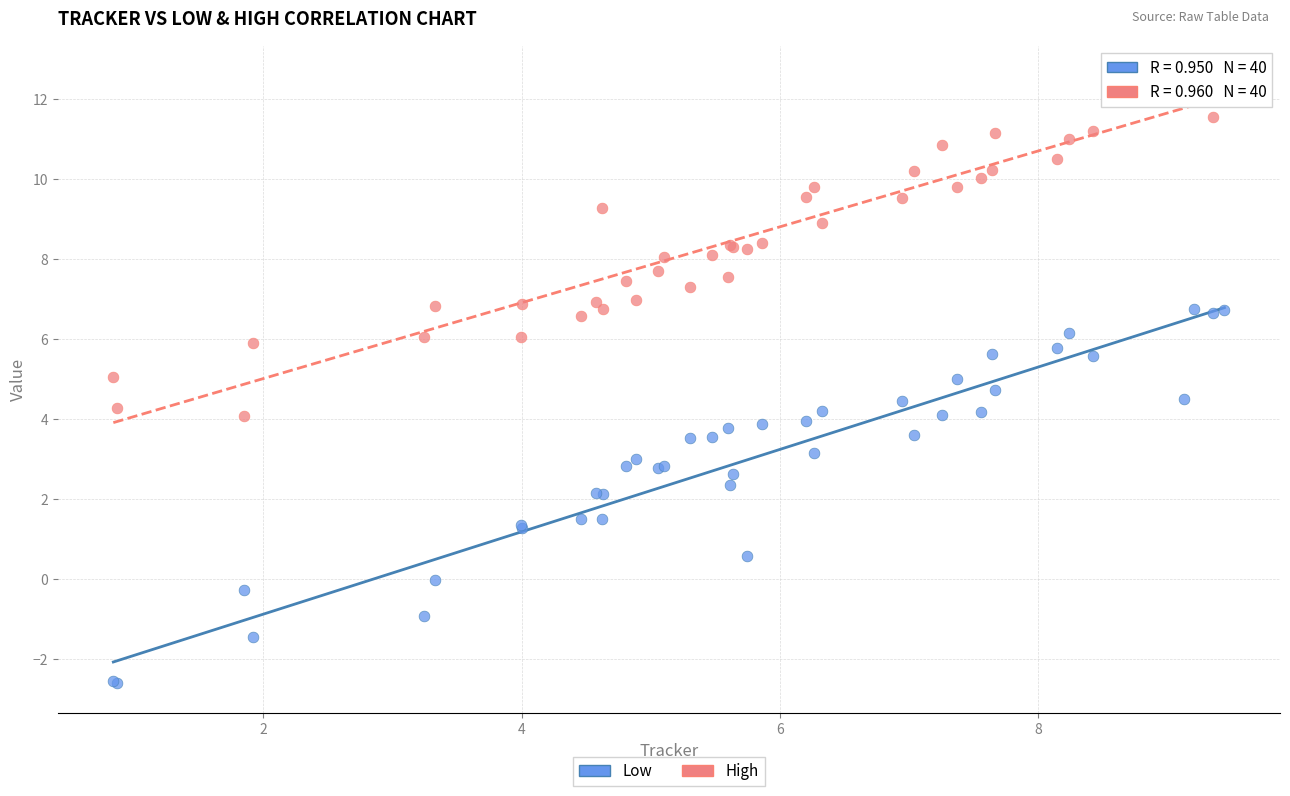

Which series contains the highest Y value?

High